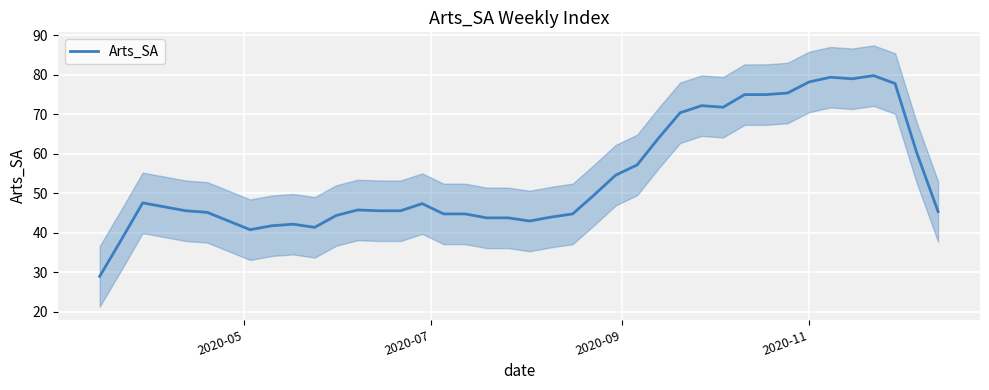

What is the lowest value of the Arts_SA series?

29.0